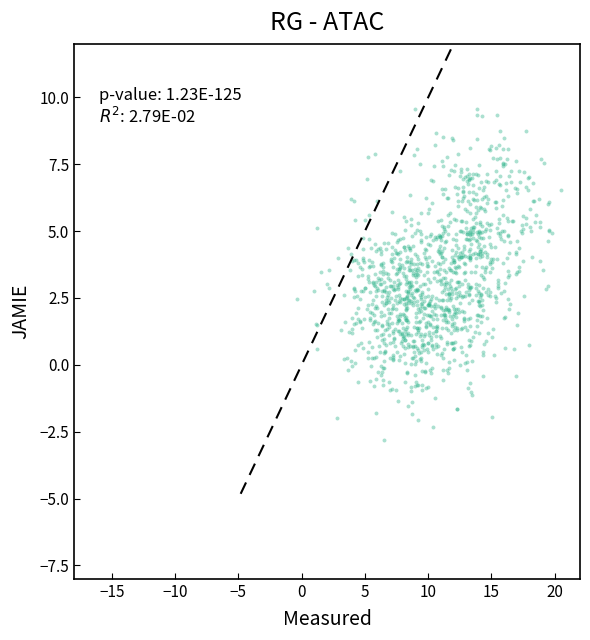

What is the range of Y values (max minus min)?

12.4